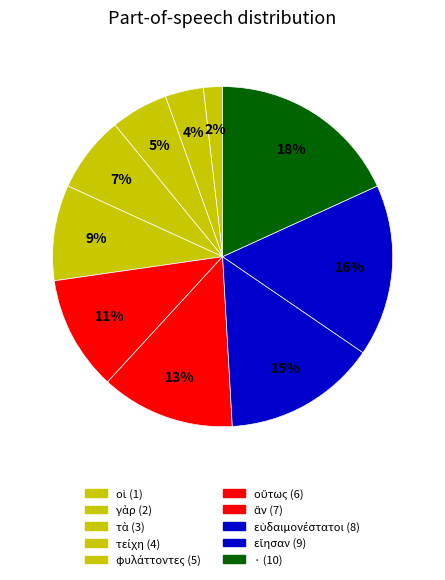

What is the smallest slice in the pie chart?

οἱ